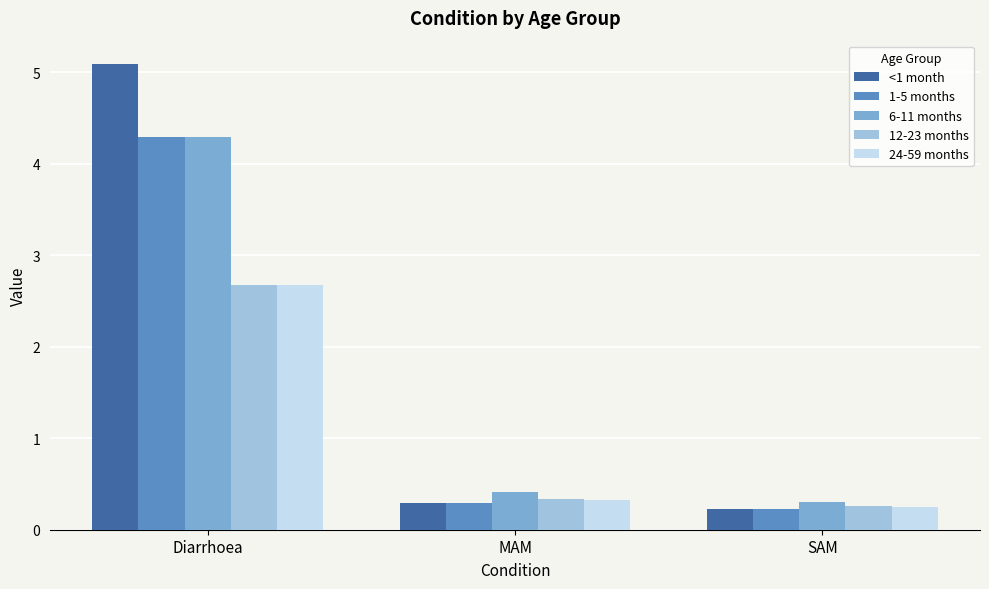

List the labels in order of 6-11 months value, smallest first.

SAM, MAM, Diarrhoea